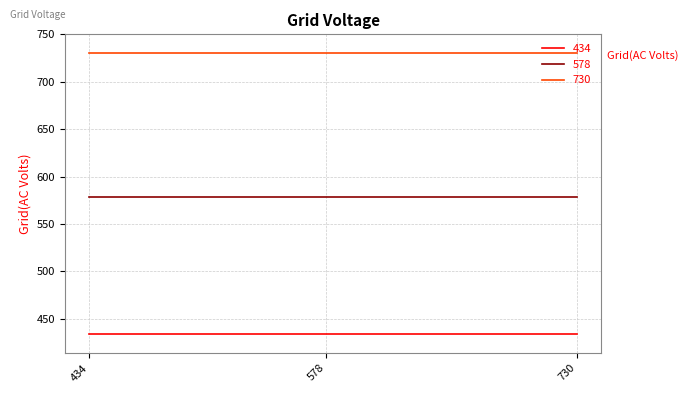

How many lines are shown in the chart?

3